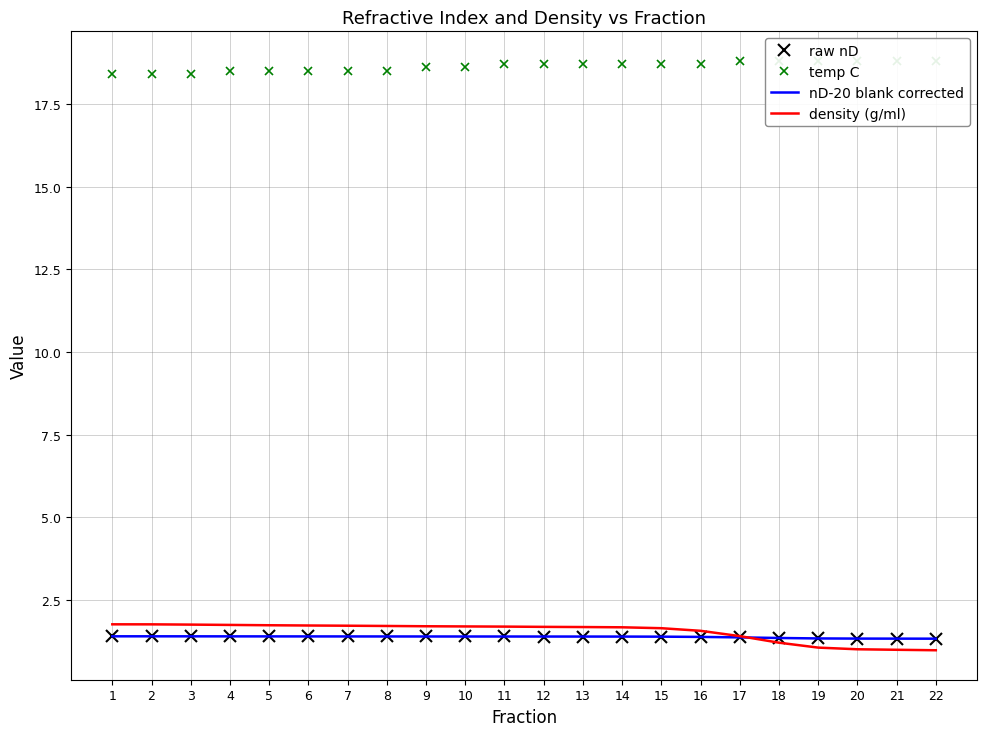

Between 20 and 5, which is larger?

5